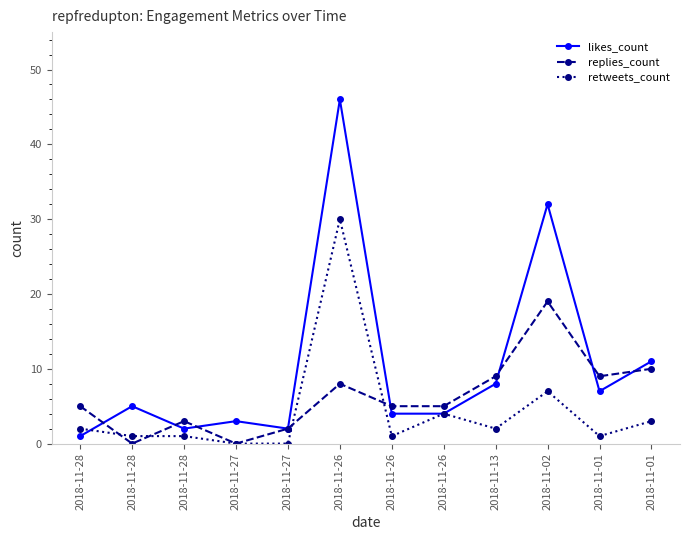

What is the sum of all retweets_count values?

52